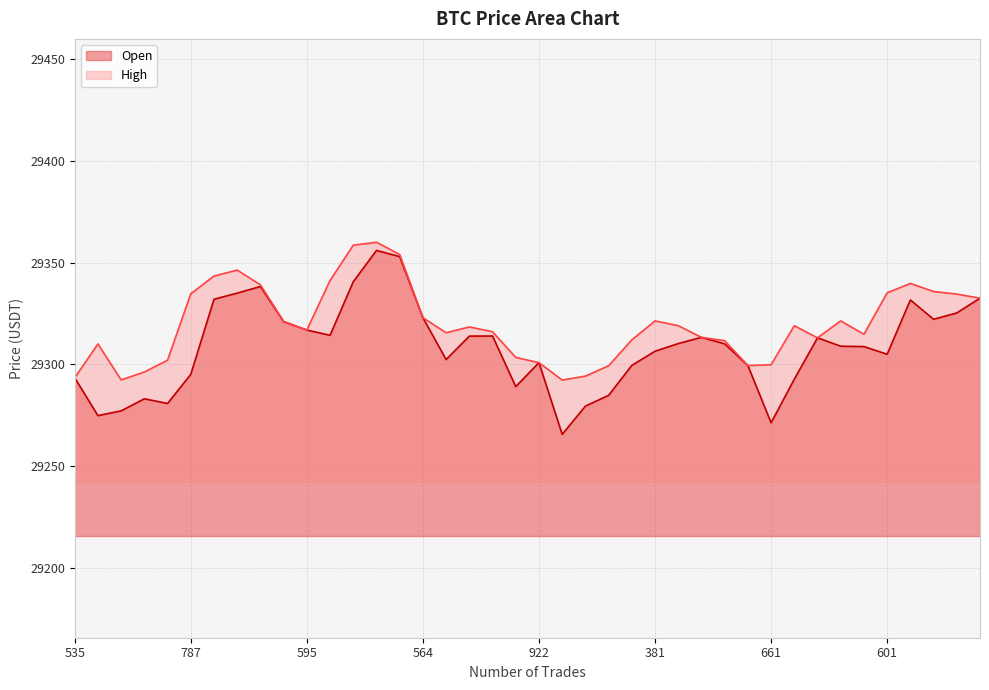

What is the maximum value shown in the chart?

29360.0